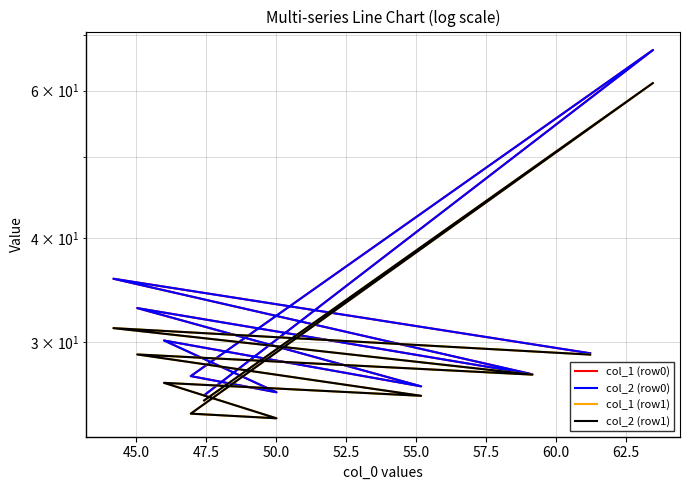

What is the lowest value of the col_1 (row1) series?

24.3